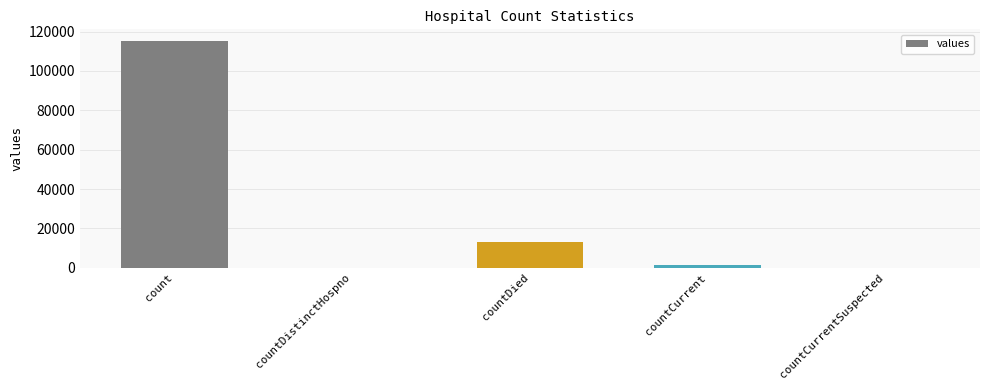

What is the sum of all values?

130105